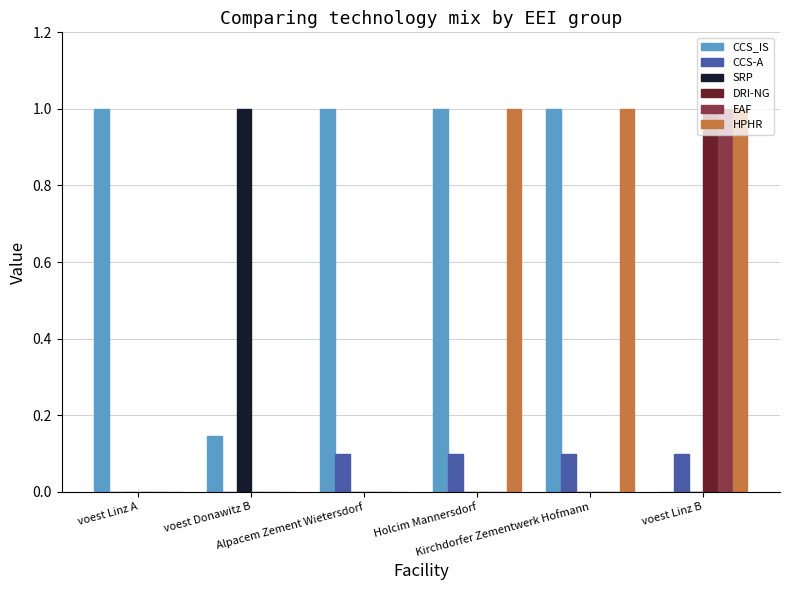

True or false: EAF has a value of 0.4 at voest Donawitz B.

False